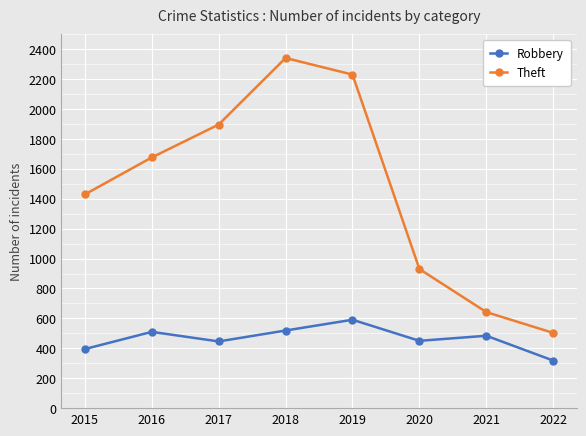

At how many categories does at least one series exceed 764?

6